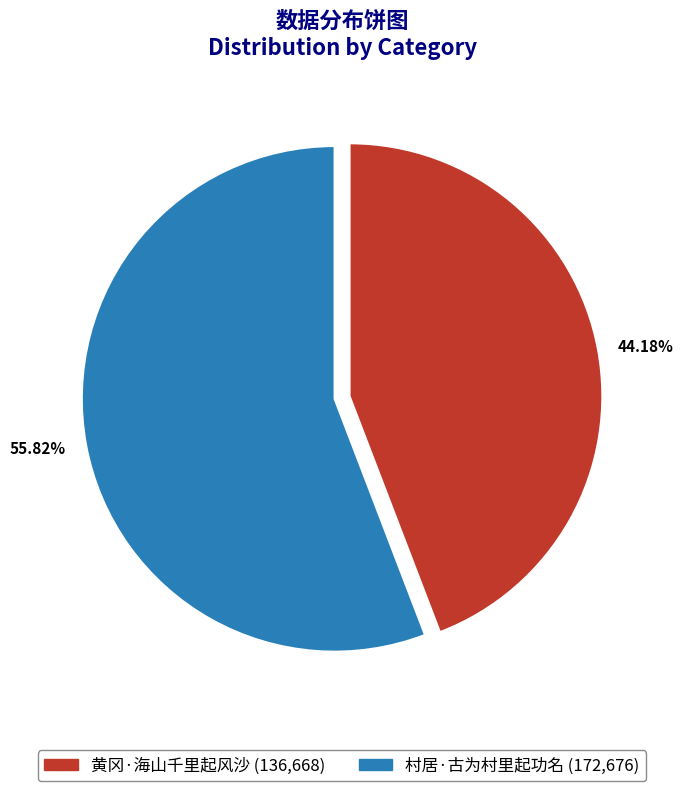

Rank the categories by value from lowest to highest.

44.18%, 55.82%